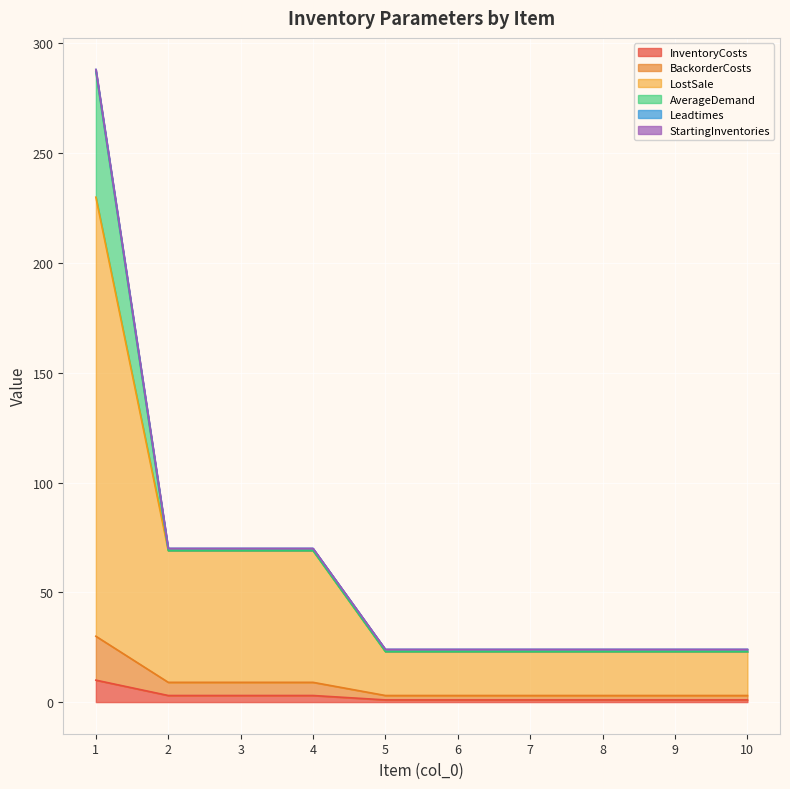

The InventoryCosts series shows 1.0 at 10. True or false?

True